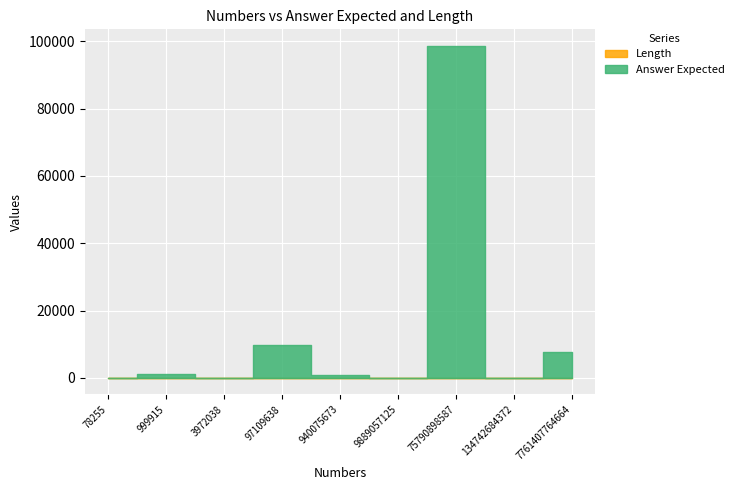

What is the greatest value displayed?

98587